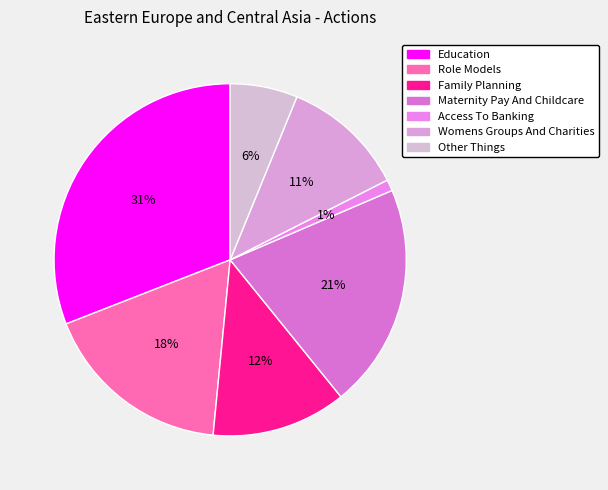

Is there a majority slice in this chart?

No